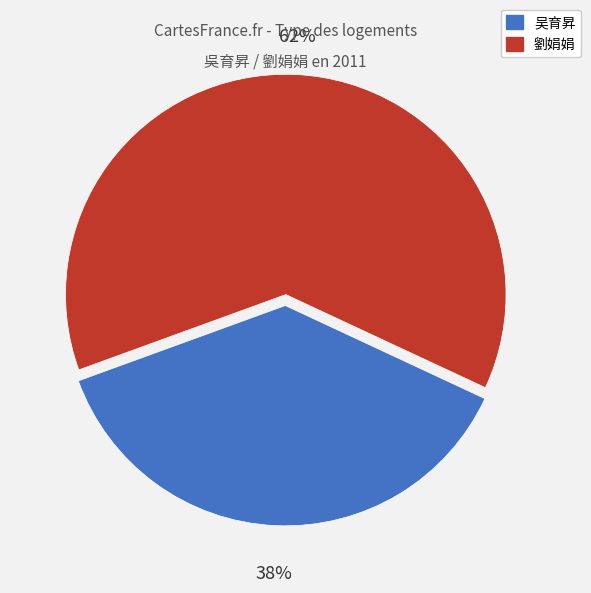

Is there any slice that represents more than half of the pie?

Yes